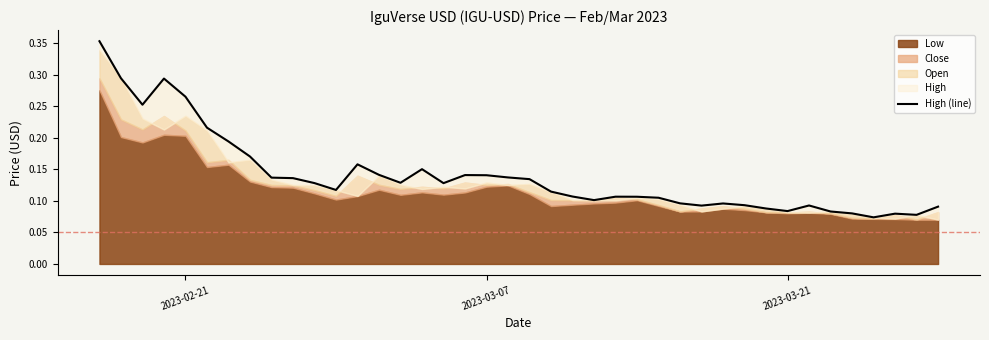

What is the difference between the second highest and minimum values?

0.2